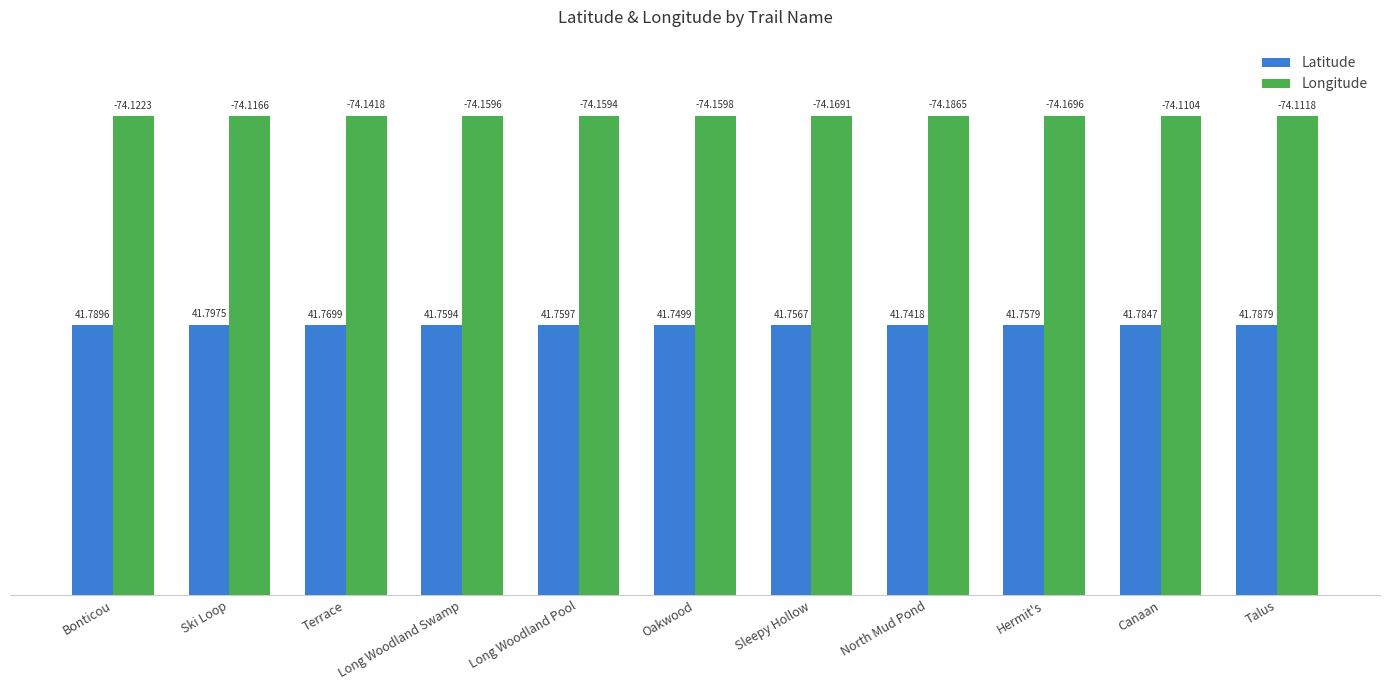

The Longitude series shows 31.9 at North Mud Pond. True or false?

False